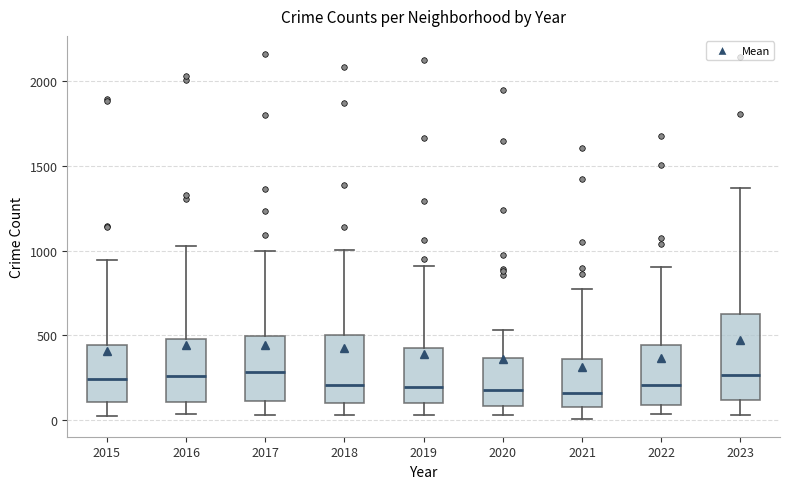

Reading left to right, read every box against the y-axis: the position of its median line, the range the box covers, and the ends of its whiskers. The values are not printed on the chart, so give them approximately, as read against the axis.

2015: median 250, box 100 to 450, whiskers 50 to 950
2016: median 250, box 100 to 500, whiskers 50 to 1050
2017: median 300, box 100 to 500, whiskers 50 to 1000
2018: median 200, box 100 to 500, whiskers 50 to 1000
2019: median 200, box 100 to 450, whiskers 50 to 900
2020: median 200, box 100 to 350, whiskers 50 to 550
2021: median 150, box 100 to 350, whiskers 0 to 750
2022: median 200, box 100 to 450, whiskers 50 to 900
2023: median 250, box 100 to 600, whiskers 50 to 1350